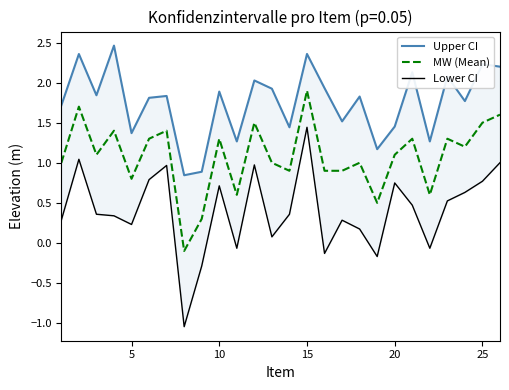

Reading right to left, transcribe all the data shown in this chart.

Upper CI: 2.2	2.2	1.8	2.1	1.3	2.1	1.5	1.2	1.8	1.5	1.9	2.4	1.4	1.9	2.0	1.3	1.9	0.9	0.8	1.8	1.8	1.4	2.5	1.8	2.4	1.7
MW (Mean): 1.6	1.5	1.2	1.3	0.6	1.3	1.1	0.5	1.0	0.9	0.9	1.9	0.9	1.0	1.5	0.6	1.3	0.3	-0.1	1.4	1.3	0.8	1.4	1.1	1.7	1.0
Lower CI: 1.0	0.8	0.6	0.5	-0.1	0.5	0.7	-0.2	0.2	0.3	-0.1	1.4	0.4	0.1	1.0	-0.1	0.7	-0.3	-1.0	1.0	0.8	0.2	0.3	0.4	1.0	0.3